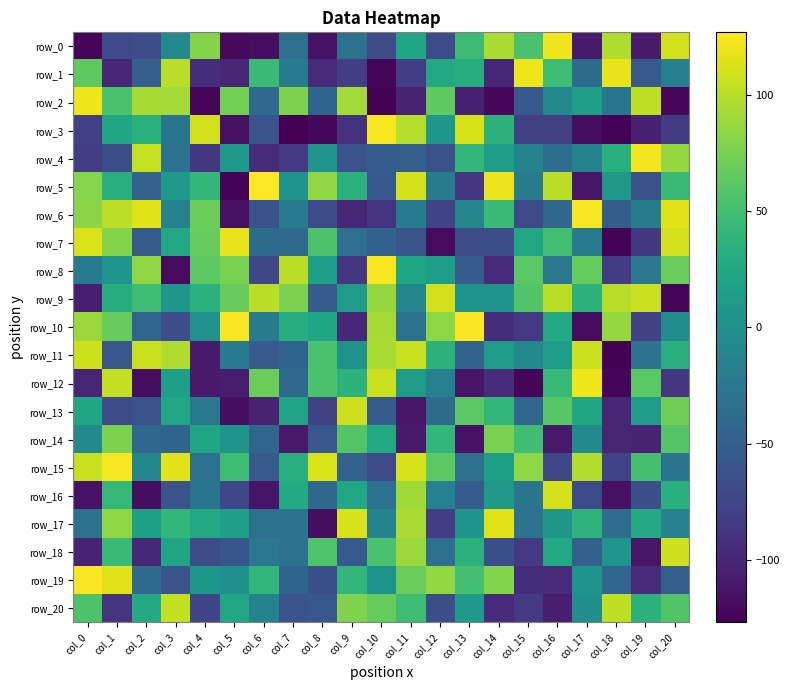

At which label is row_14 closest to -19?

col_0